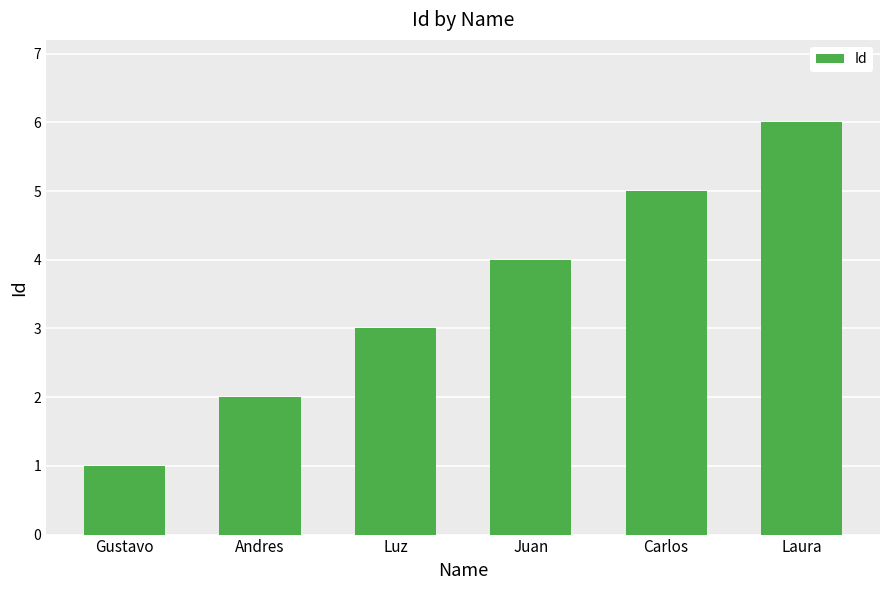

The value at Carlos is 1. True or false?

False